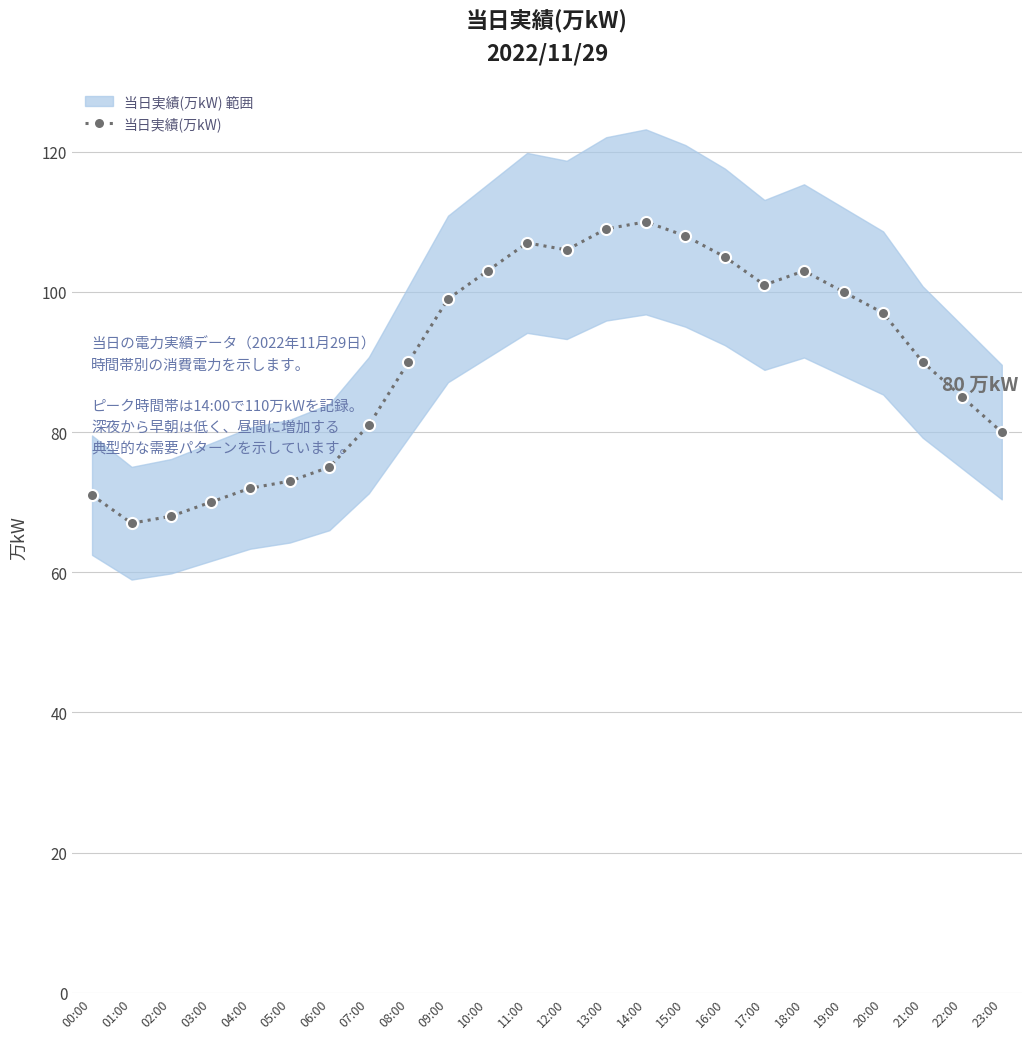

What is the change in value from 02:00 to 22:00?

+17